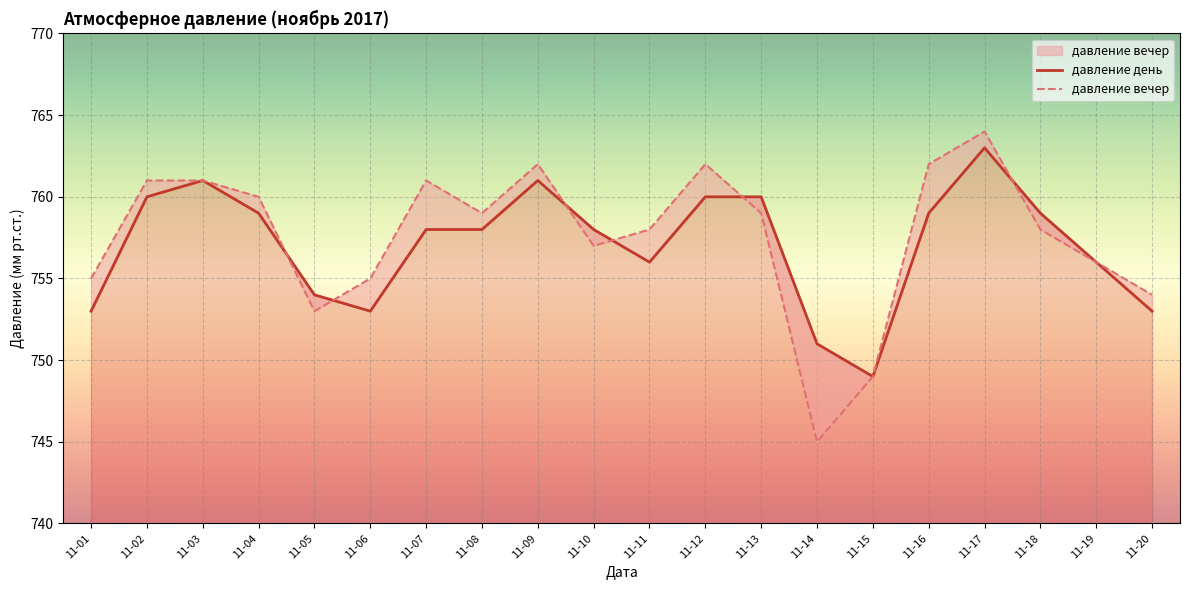

What is the difference between the highest and lowest values at 11-13?

1